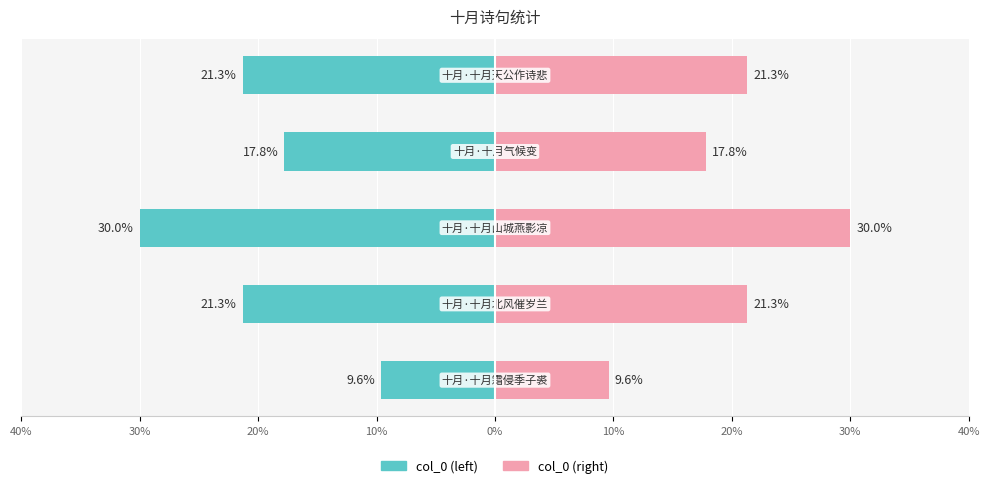

At how many categories does at least one series exceed -19?

5